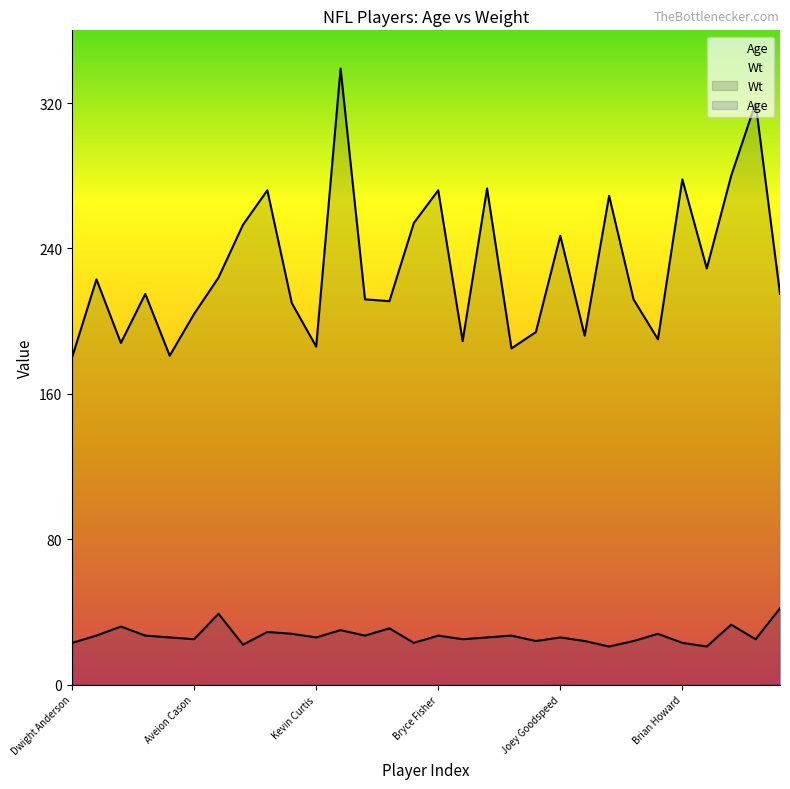

What is the sum of all Wt values?

6897